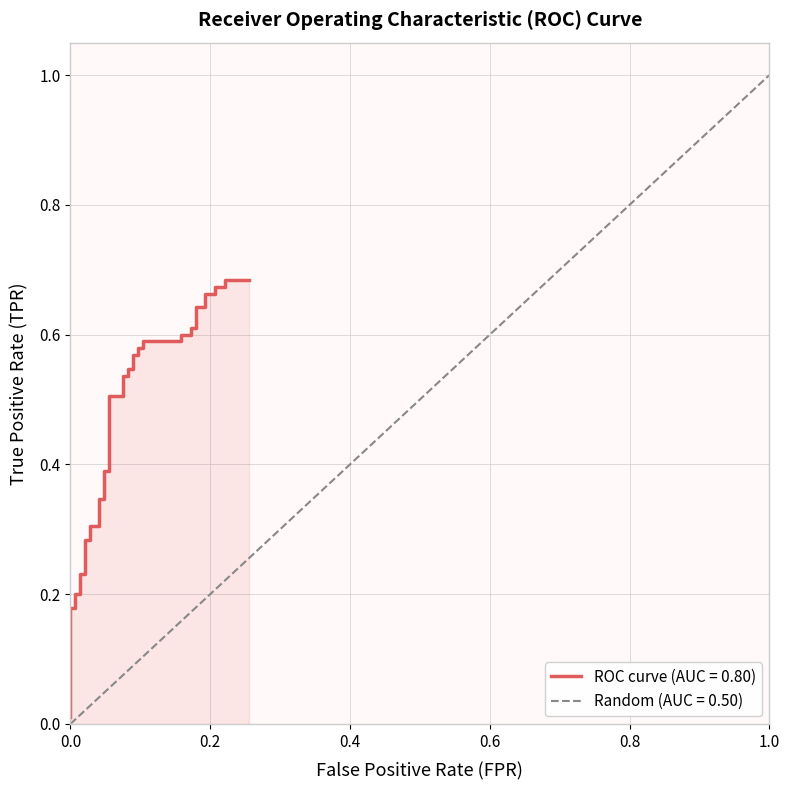

What is the maximum value for Random (AUC = 0.50)?

1.0